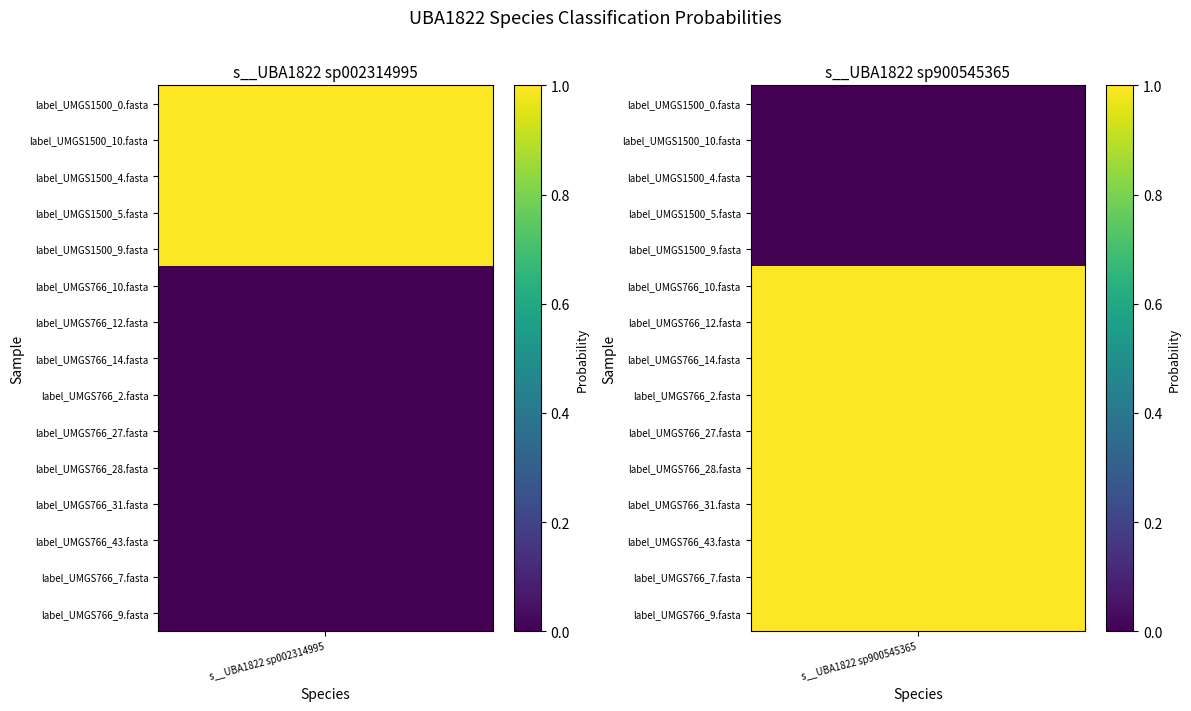

What is the sum of all label_UMGS766_14.fasta values?

1.0